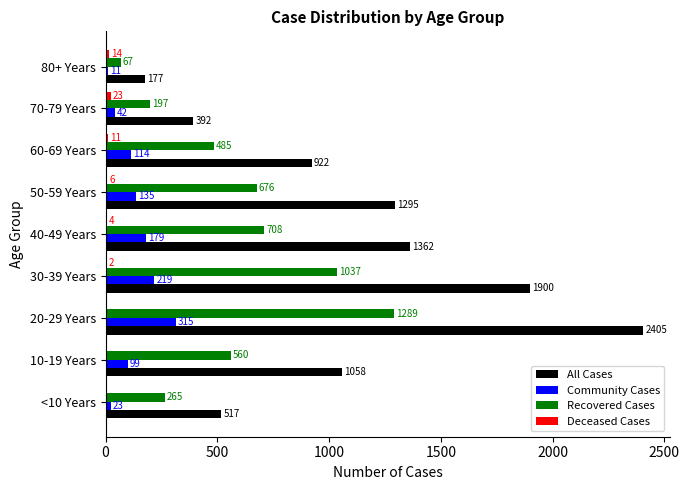

How many categories are shown in the chart?

9